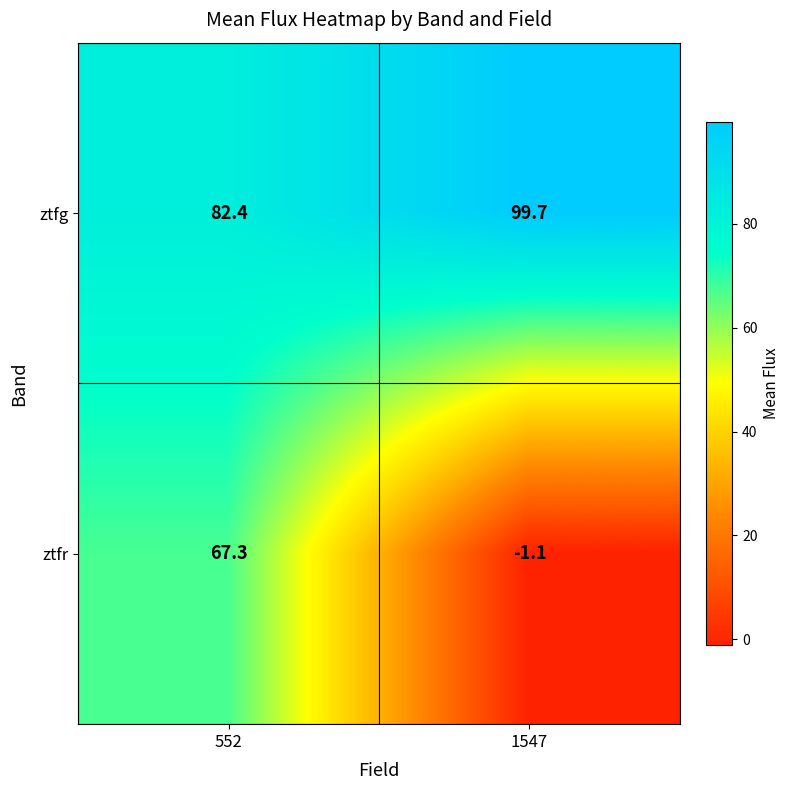

Which series has the largest total across all categories?

ztfg